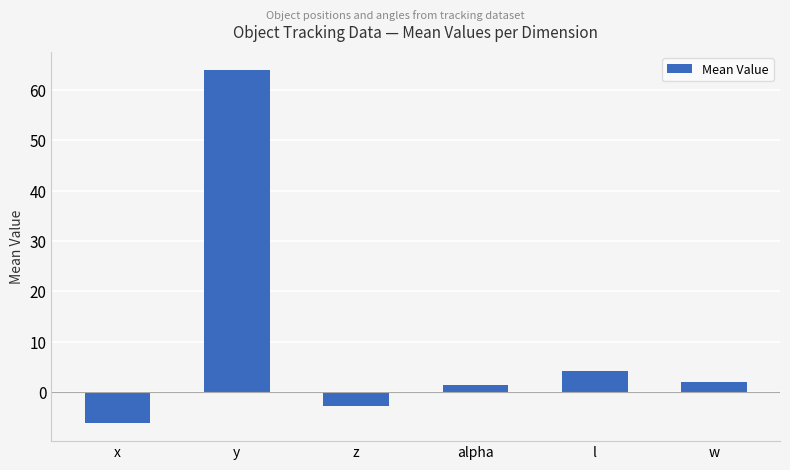

What is the value of the 5th bar from the left?

4.2